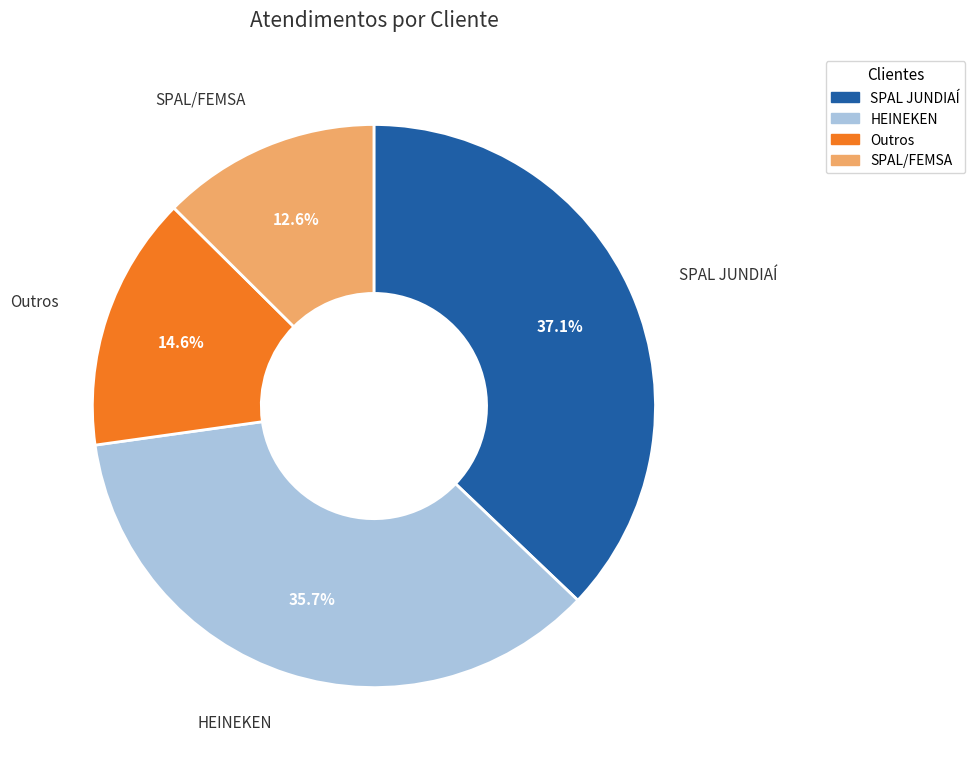

Is there a majority slice in this chart?

No